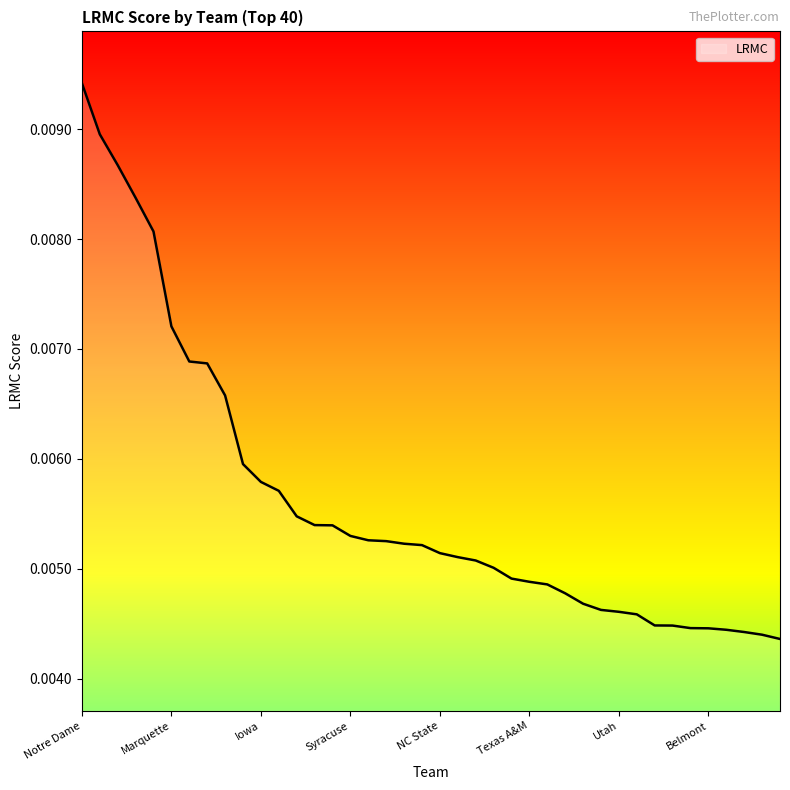

Rank the categories by value from lowest to highest.

Rutgers, Arizona, Michigan St., Michigan, Belmont, Arkansas, Buffalo, California, South Dakota, Utah, North Carolina, West Virginia, Florida St., Drake, Texas A&M, Texas, Gonzaga, South Carolina, Kentucky, NC State, Miami (FL), Missouri, South Dakota St., UCLA, Syracuse, DePaul, Arizona St., Central Mich., Maryland, Iowa, Oregon St., Iowa St., Stanford, Louisville, Marquette, Oregon, Mississippi St., Baylor, UConn, Notre Dame